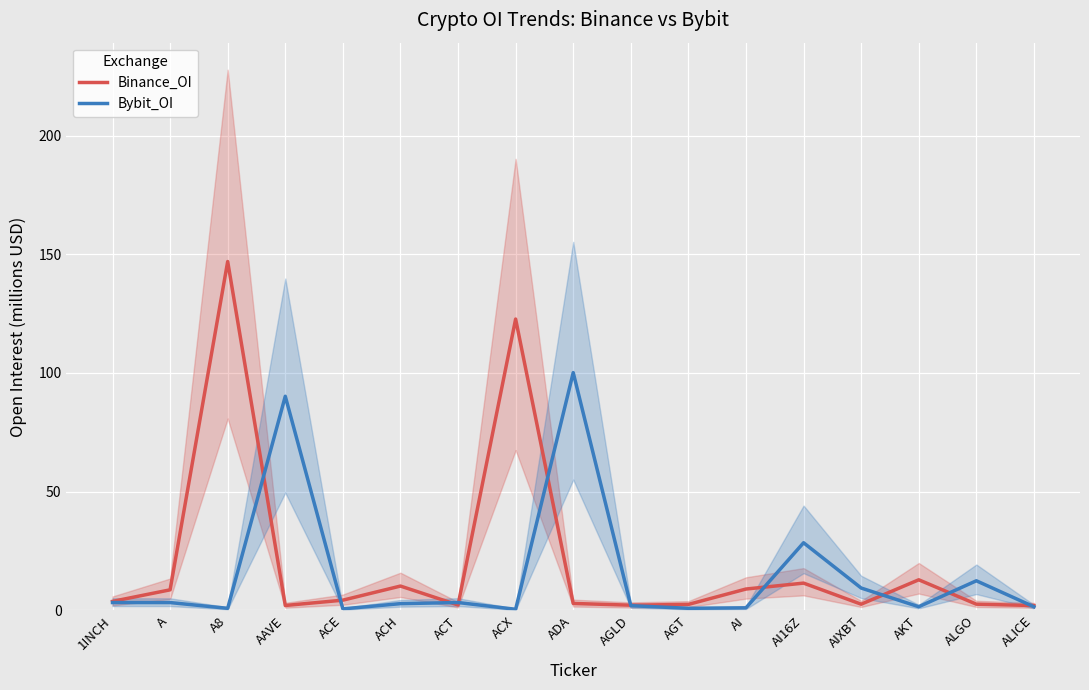

In Binance_OI, how many points are lower than both neighbors (excluding endpoints)?

4